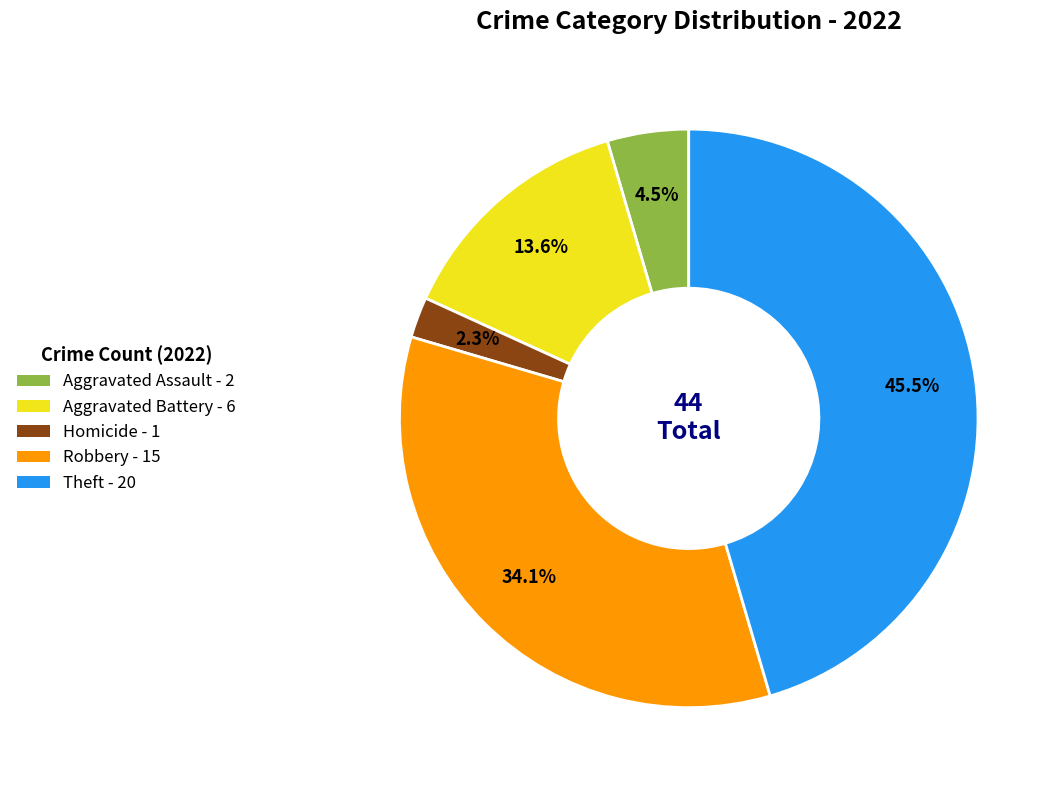

Is there any slice that represents more than half of the pie?

No